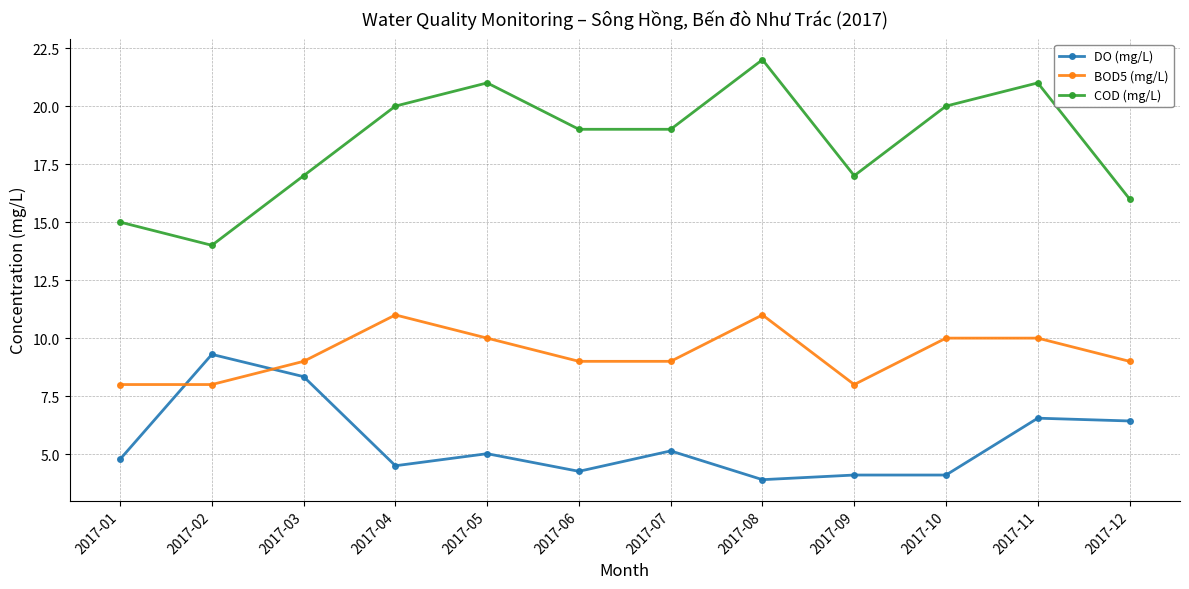

Rank the series at 2017-11 from lowest to highest value.

DO (mg/L), BOD5 (mg/L), COD (mg/L)